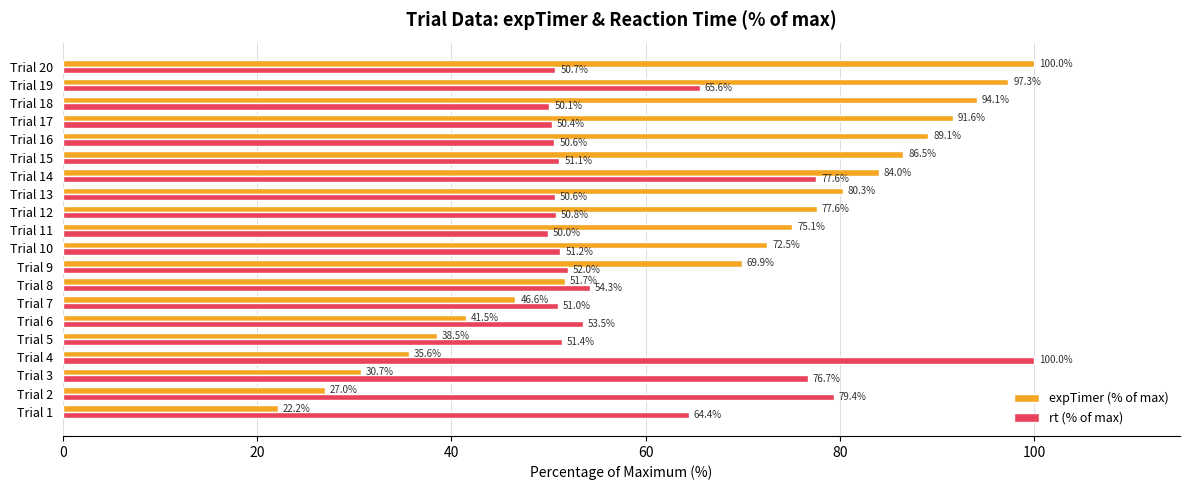

At how many categories does at least one series exceed 56?

16